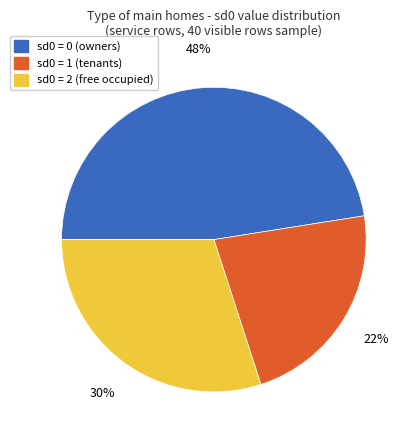

How many slices are in this pie chart?

3